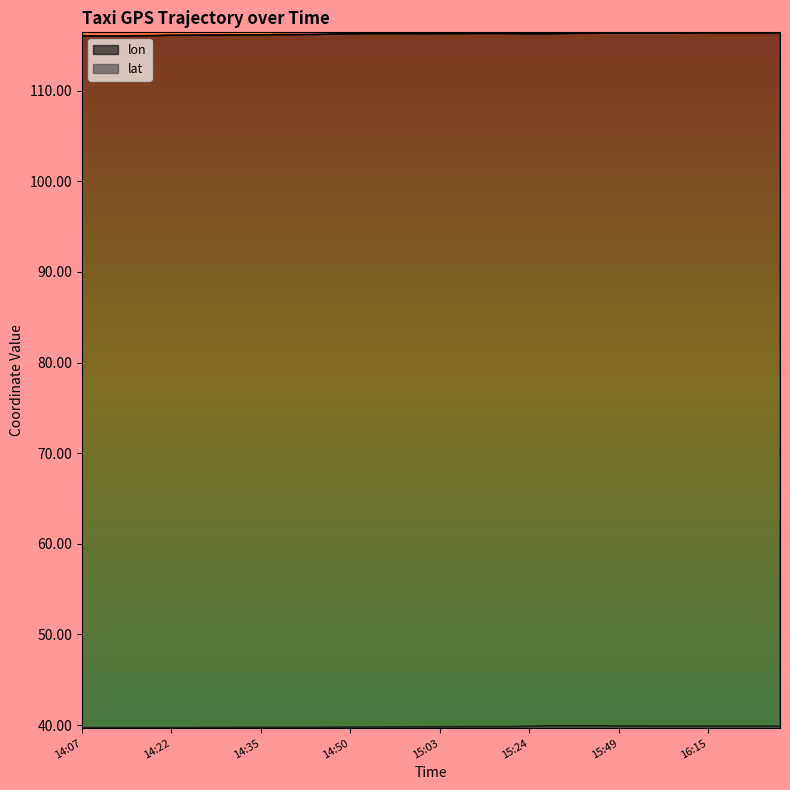

True or false: lat has a value of 69.2 at 14:53.

False